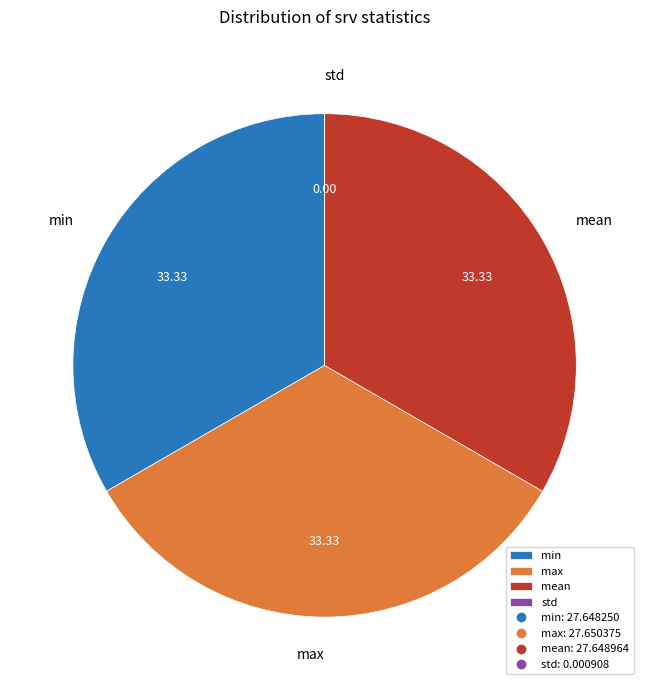

Is the sum of max and min greater than half?

Yes